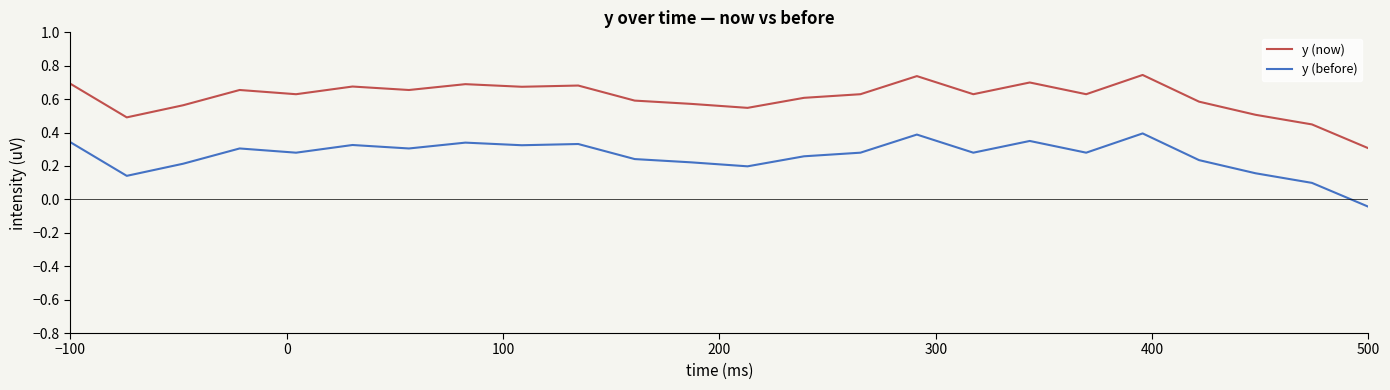

True or false: y (before) and y (now) cross at least once.

False